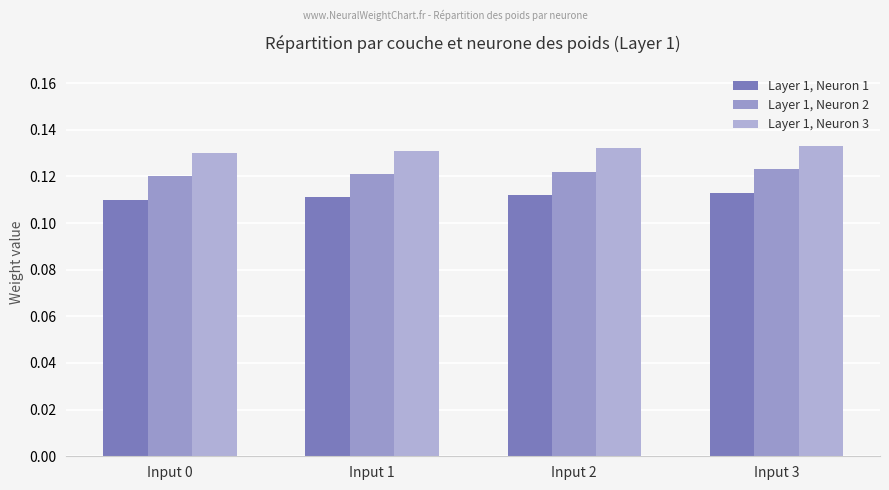

What are all the series names shown in the legend?

Layer 1, Neuron 1, Layer 1, Neuron 2, Layer 1, Neuron 3